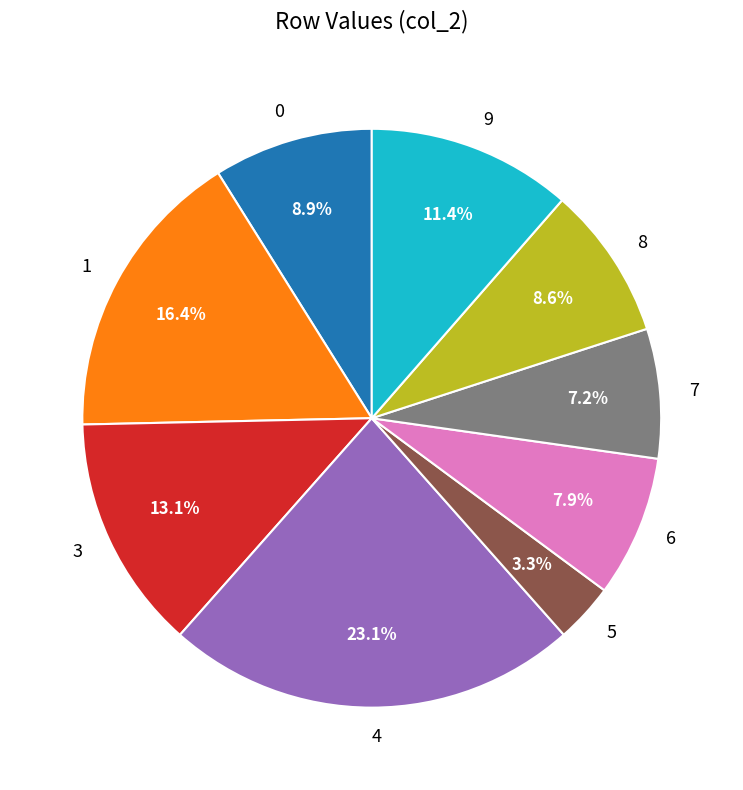

True or false: 8 accounts for 9% of the total.

True